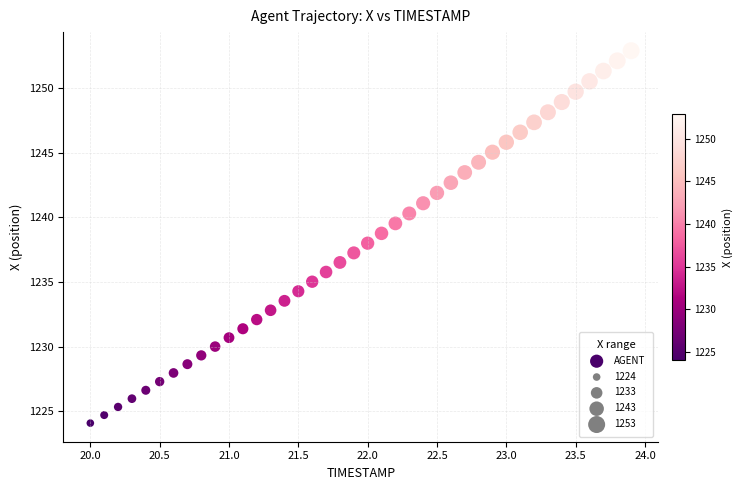

What is the range of X values (max minus min)?

3.9